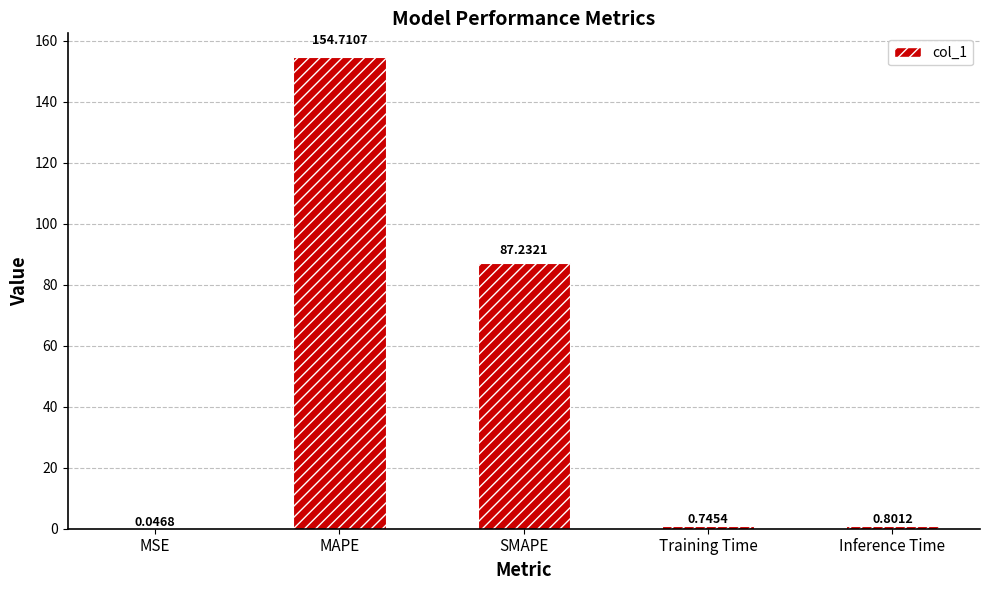

Are the bars horizontal?

No